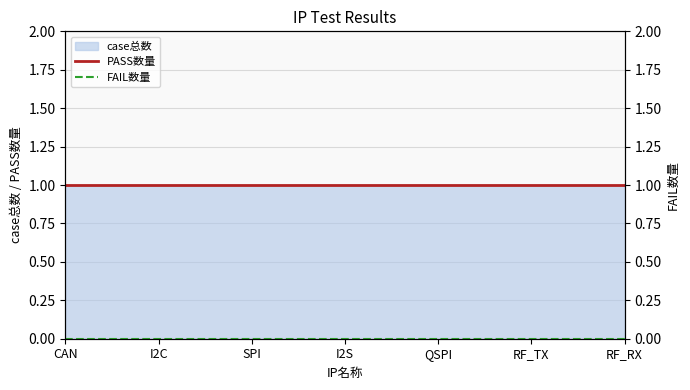

Reading left to right, extract all data points from this chart.

PASS数量: 1	1	1	1	1	1	1
FAIL数量: 0	0	0	0	0	0	0